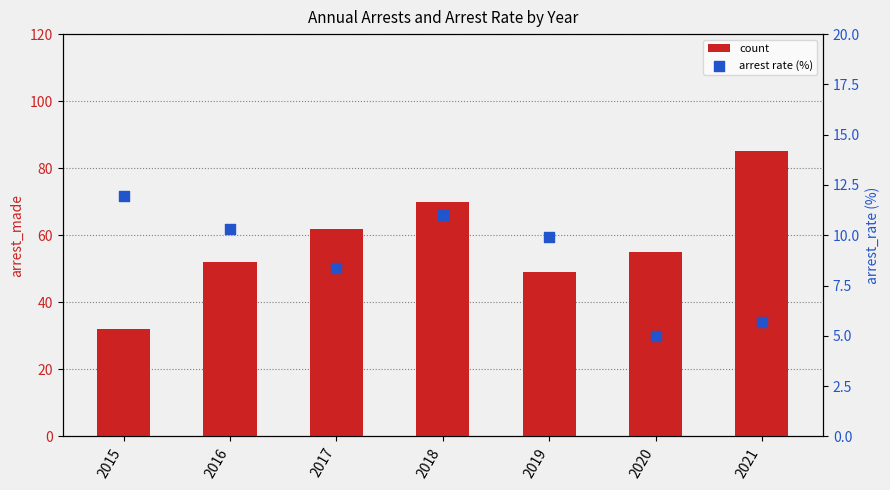

Which series has the largest total across all categories?

count